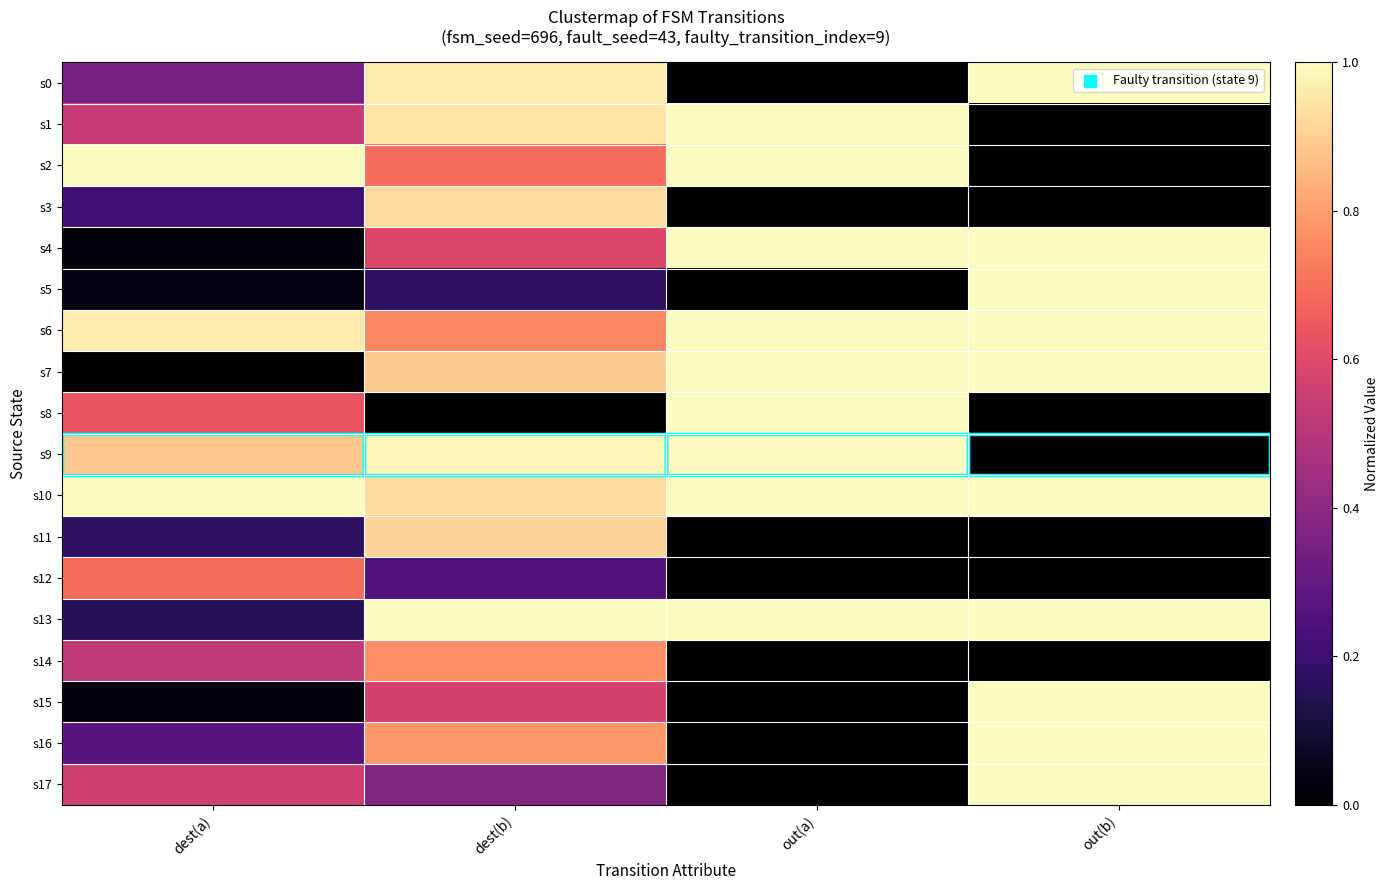

At which category is the sum across all series the highest?

dest(b)